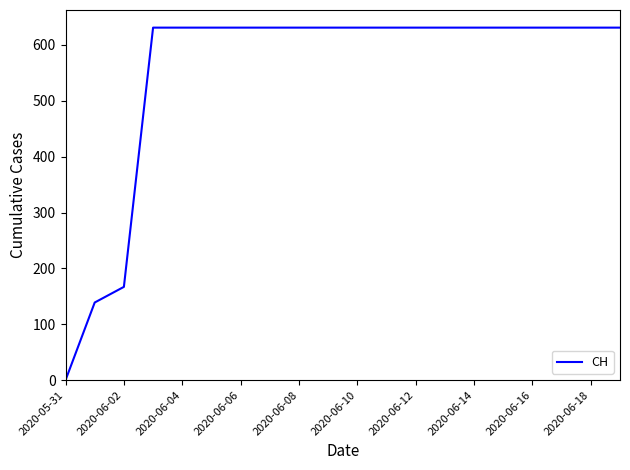

What is the difference between the maximum and minimum values?

631